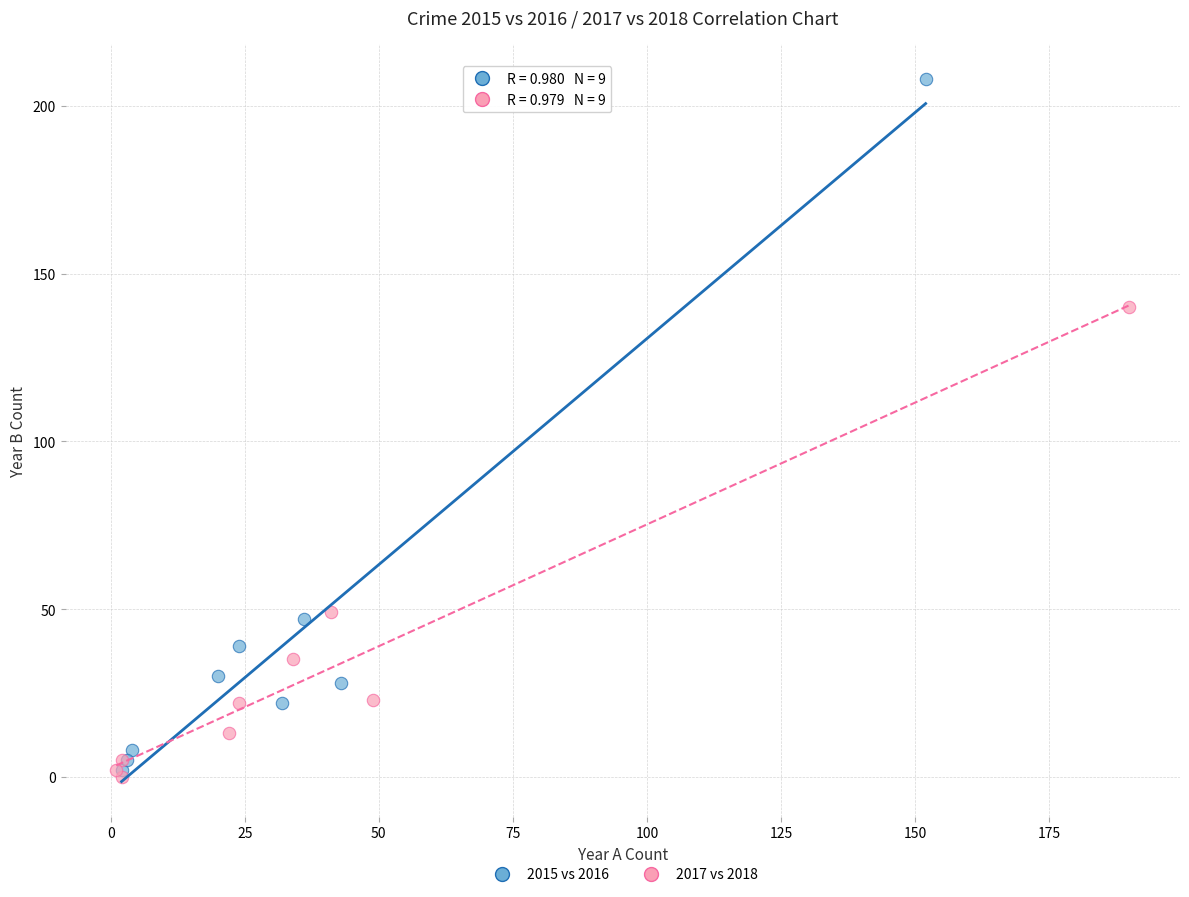

What are all the series names shown in the legend?

2015 vs 2016, 2017 vs 2018